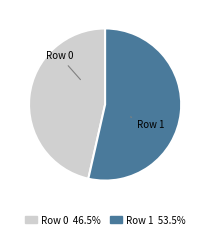

What is the ratio of the value at Row 0 to the value at Row 1?

0.9